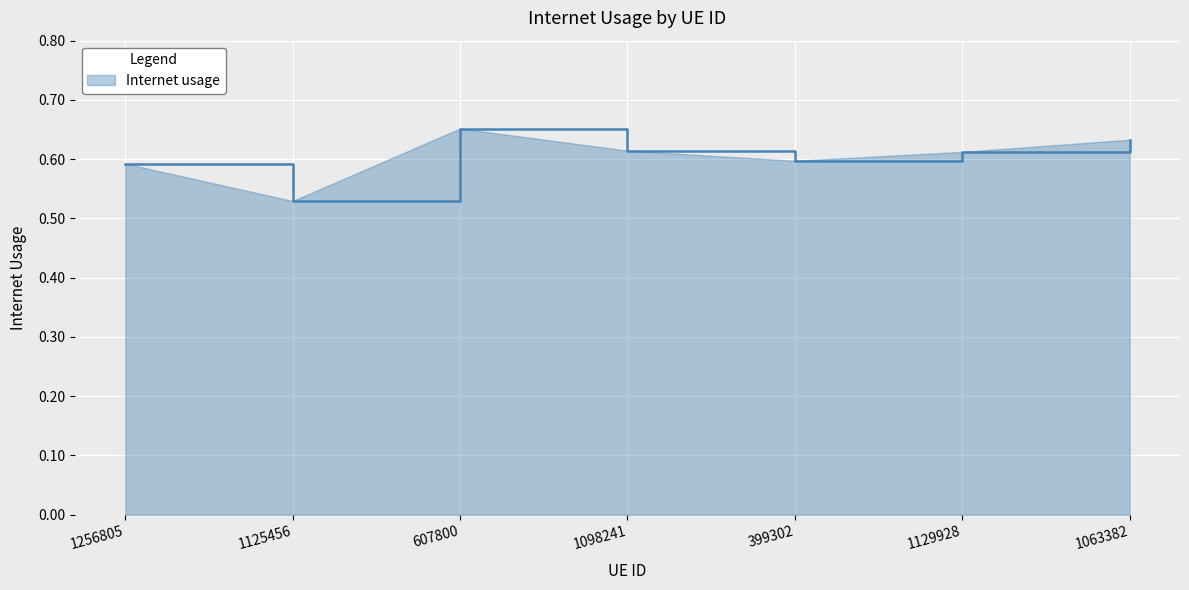

Is it true that the value at 1256805 is 0.6?

True